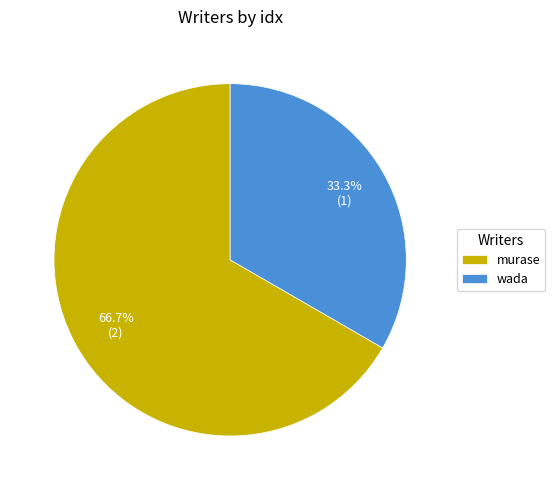

Does any single category account for the majority?

Yes